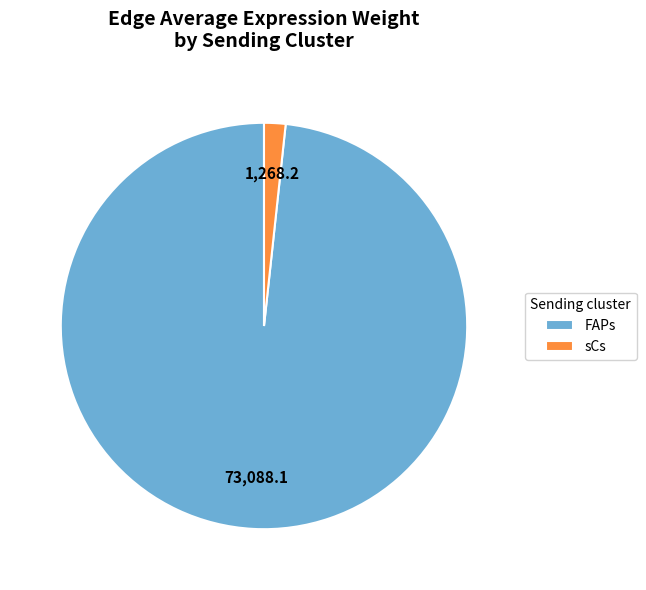

The sCs slice represents 18% of the pie. True or false?

False